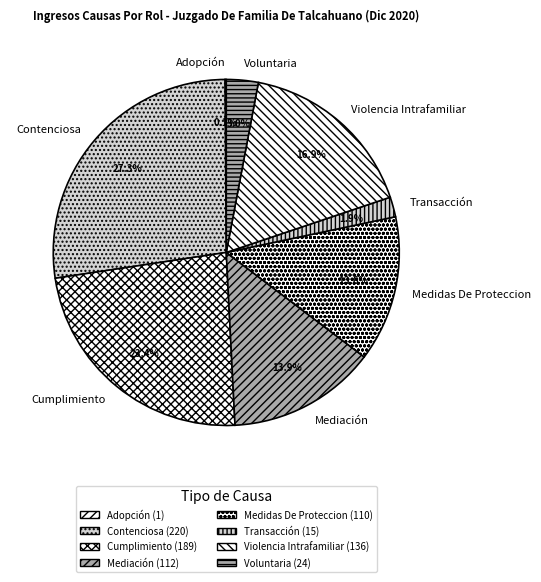

What is the ratio of the value at Mediación to the value at Medidas De Proteccion?

1.0